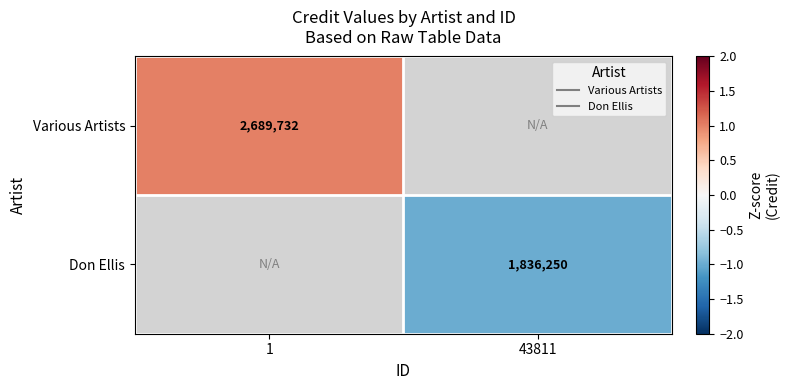

Which label corresponds to the smallest value in the chart?

43811